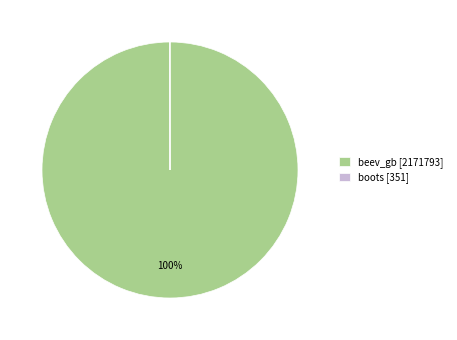

Does any single category account for the majority?

Yes